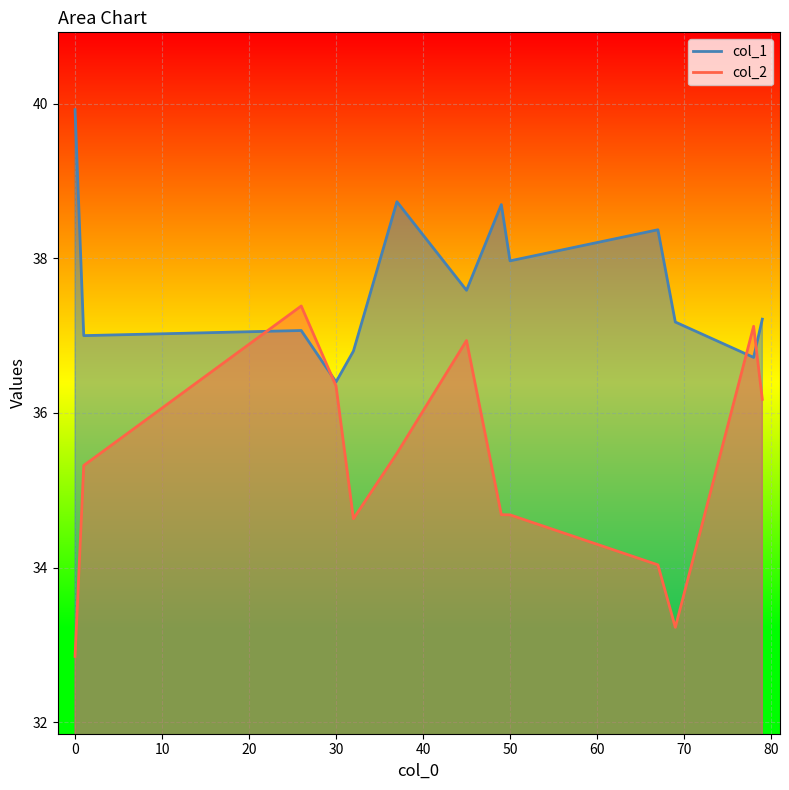

What is the spread (max minus min) of values at 50?

3.3